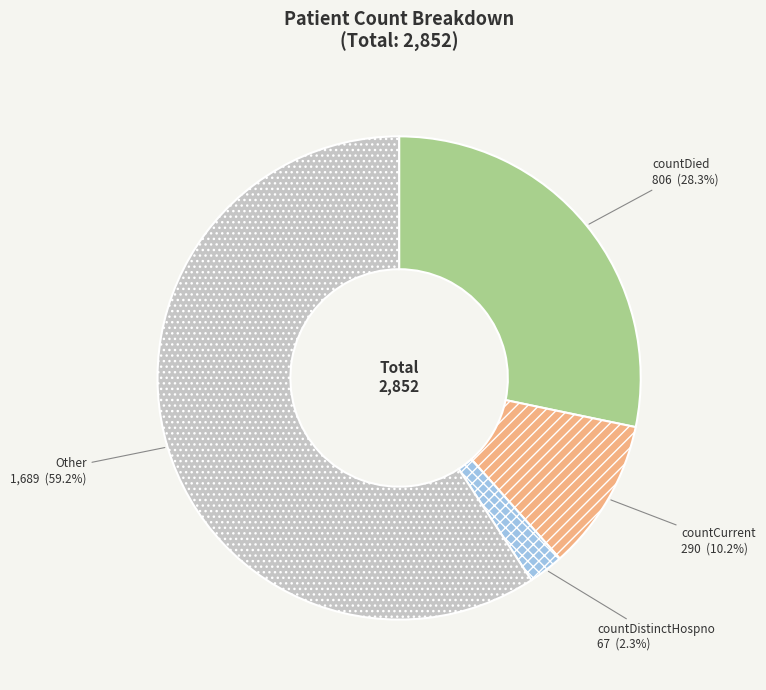

What is the ratio of the value at countCurrent to the value at Other?

0.2